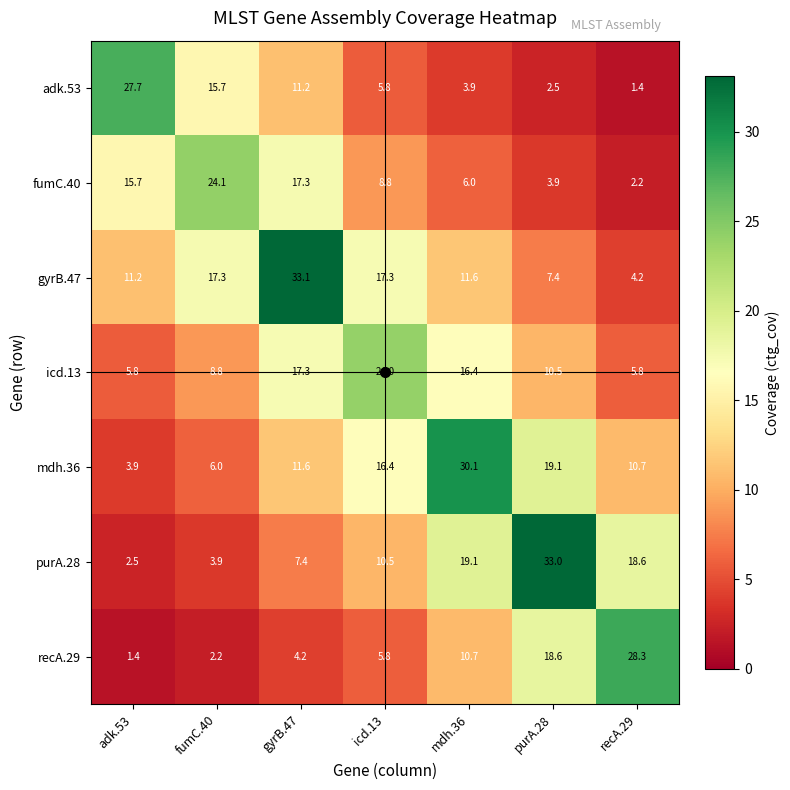

Between purA.28 and recA.29, which series saw the biggest shift?

purA.28